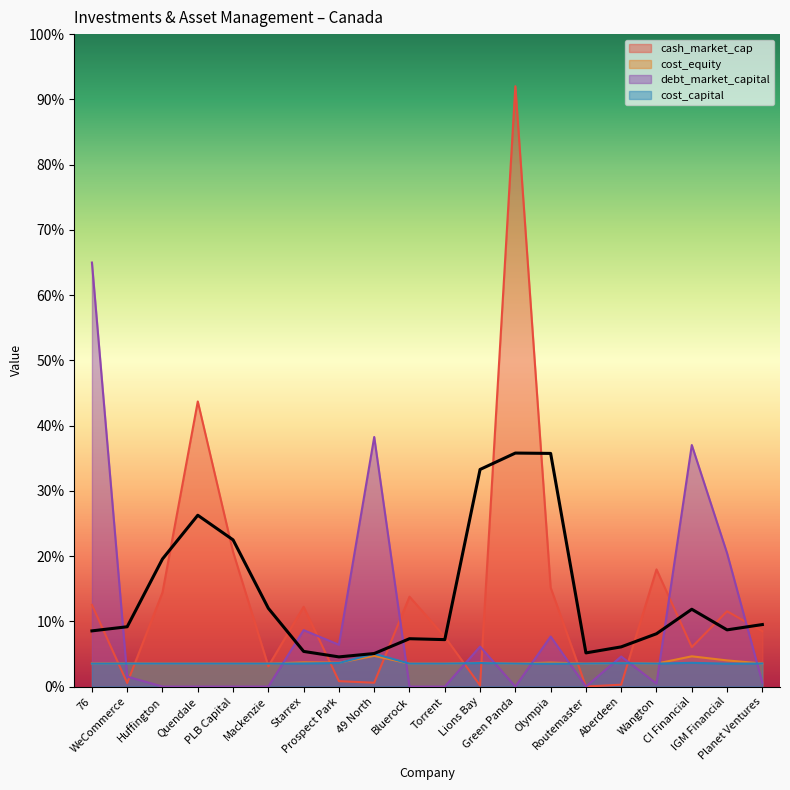

Reading left to right, extract all data points from this chart.

cash_market_cap: 0.1	0.0	0.1	0.4	0.2	0.0	0.1	0.0	0.0	0.1	0.1	0.0	0.9	0.2	0.0	0.0	0.2	0.1	0.1	0.1
cost_equity: 0.0	0.0	0.0	0.0	0.0	0.0	0.0	0.0	0.0	0.0	0.0	0.0	0.0	0.0	0.0	0.0	0.0	0.0	0.0	0.0
debt_market_capital: 0.6	0.0	0.0	0.0	0.0	0.0	0.1	0.1	0.4	0.0	0.0	0.1	0.0	0.1	0.0	0.0	0.0	0.4	0.2	0.0
cost_capital: 0.0	0.0	0.0	0.0	0.0	0.0	0.0	0.0	0.1	0.0	0.0	0.0	0.0	0.0	0.0	0.0	0.0	0.0	0.0	0.0